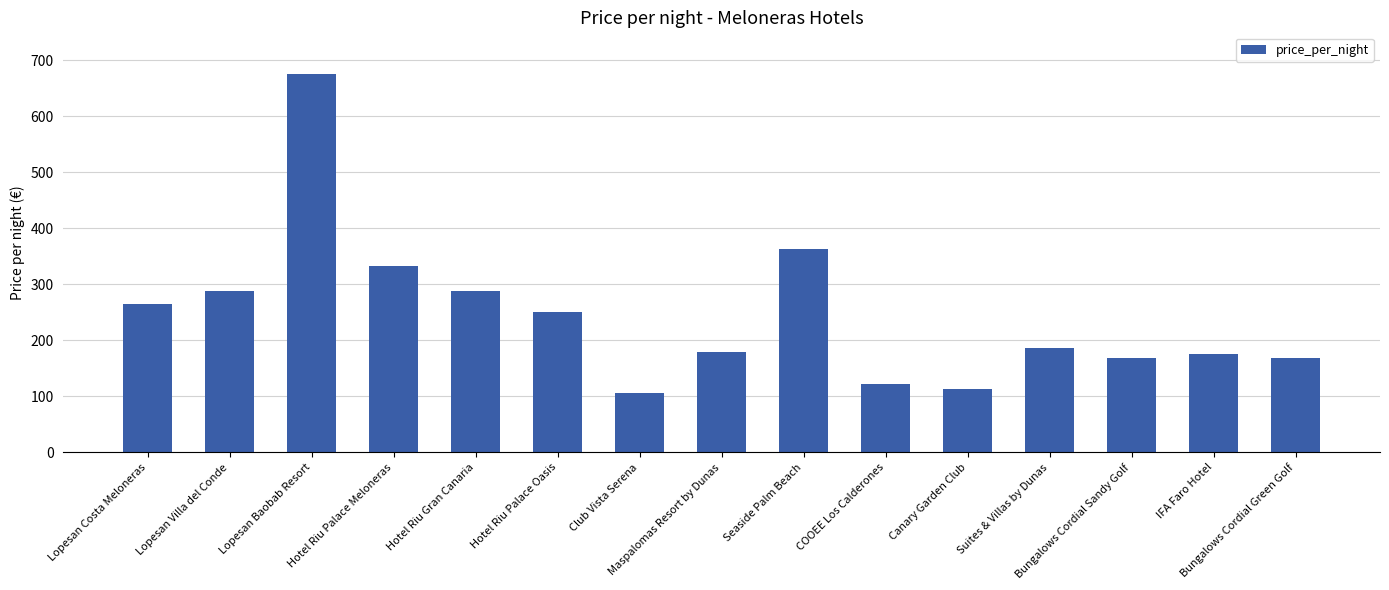

What is the minimum value shown in the chart?

106